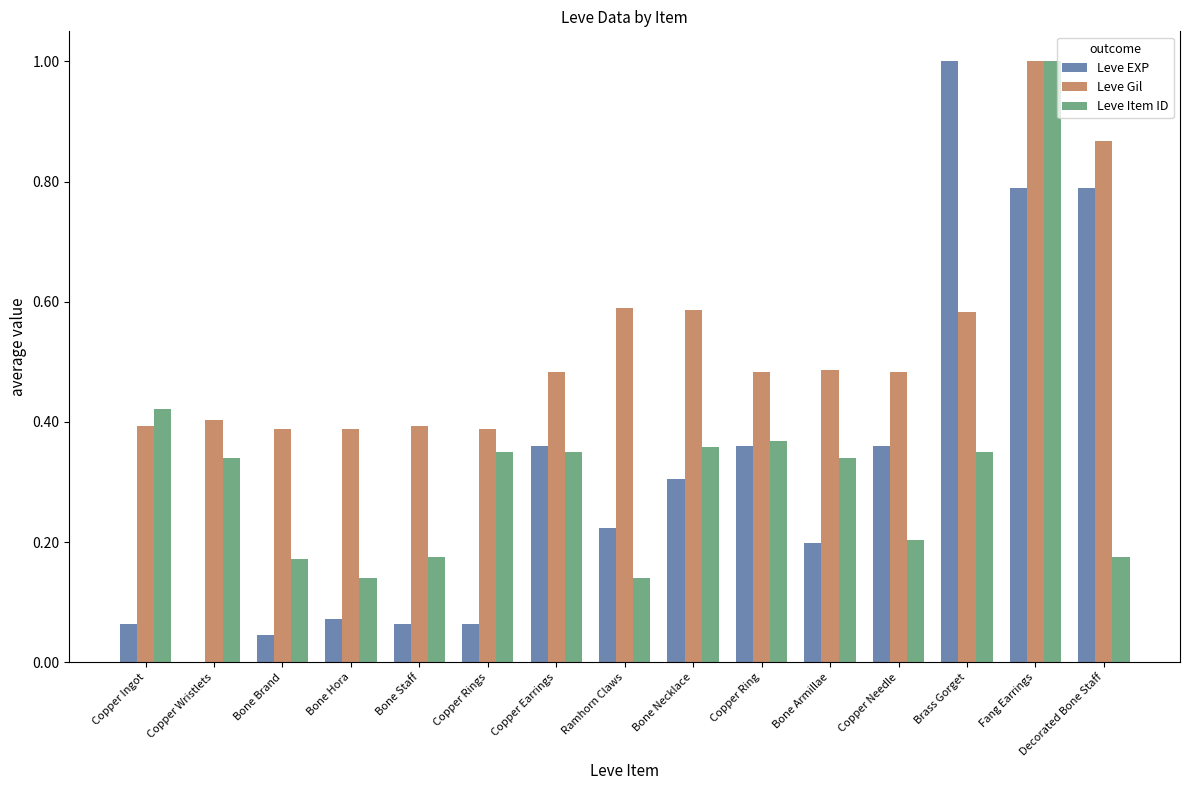

Is the value of Leve Item ID at Bone Staff greater than the value of Leve EXP at Bone Brand?

Yes